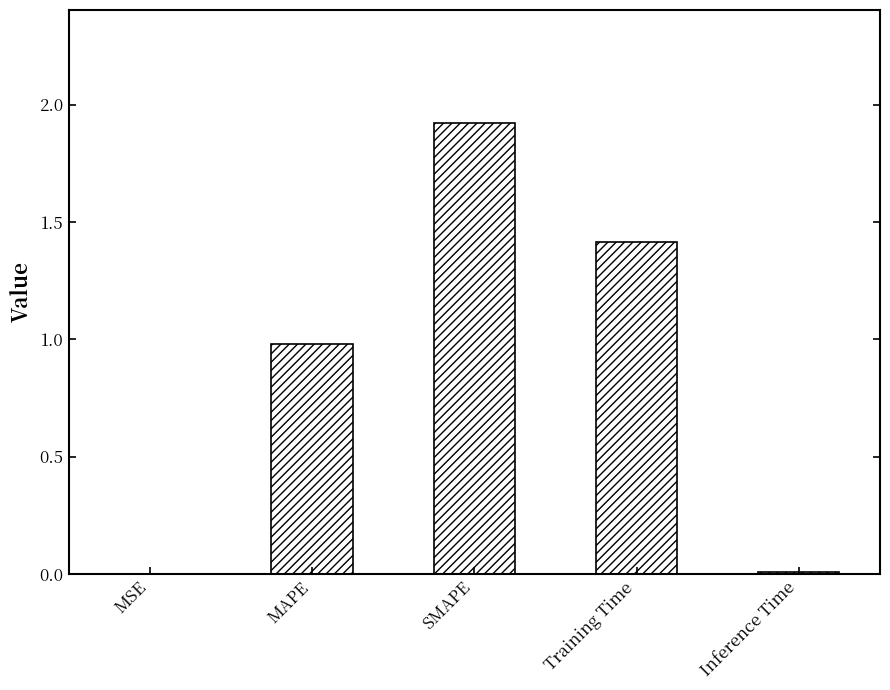

What is the greatest value displayed?

1.9